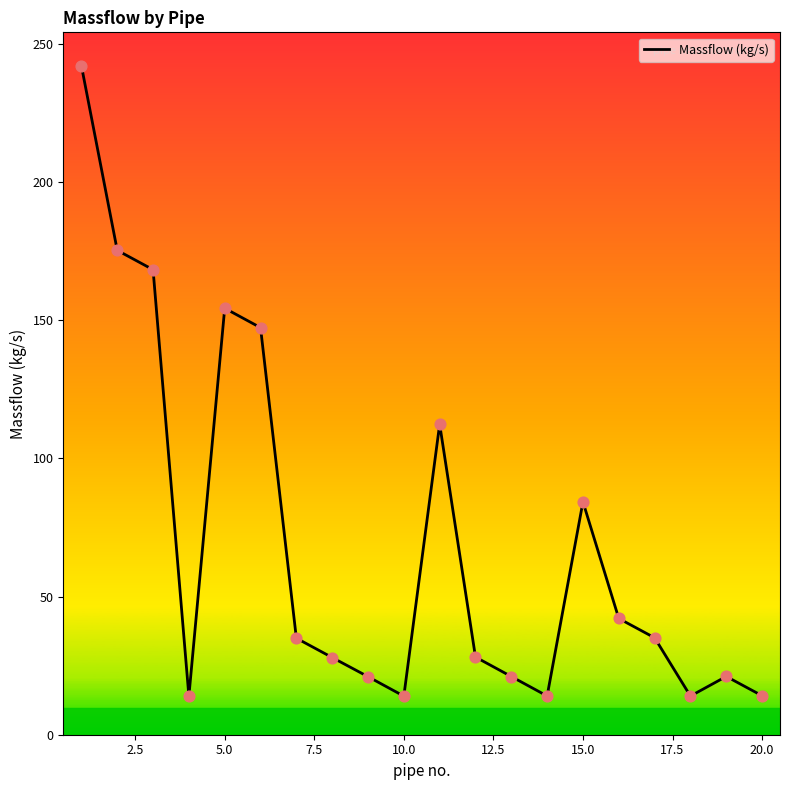

What is the difference between the maximum and minimum values?

228.2